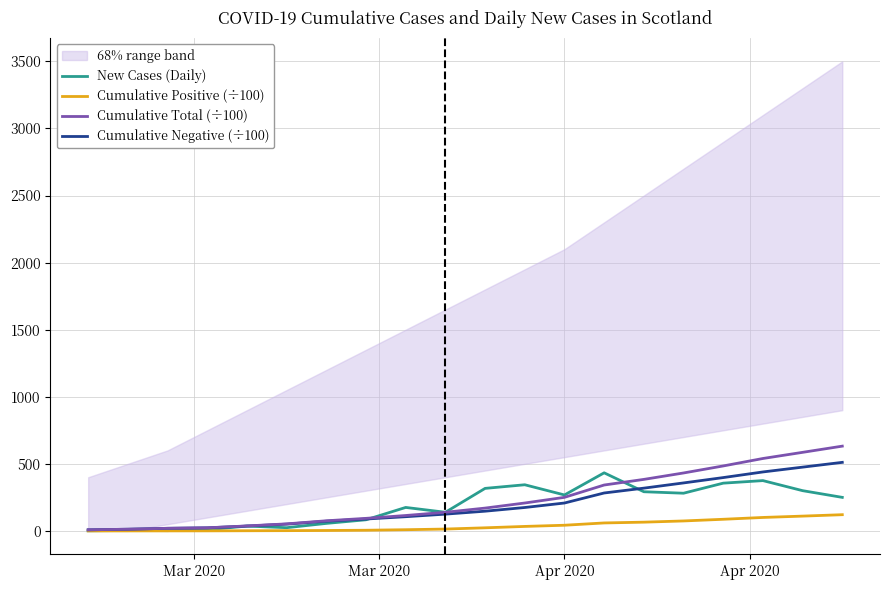

What is the lowest value of the Cumulative Total (÷100) series?

8.2